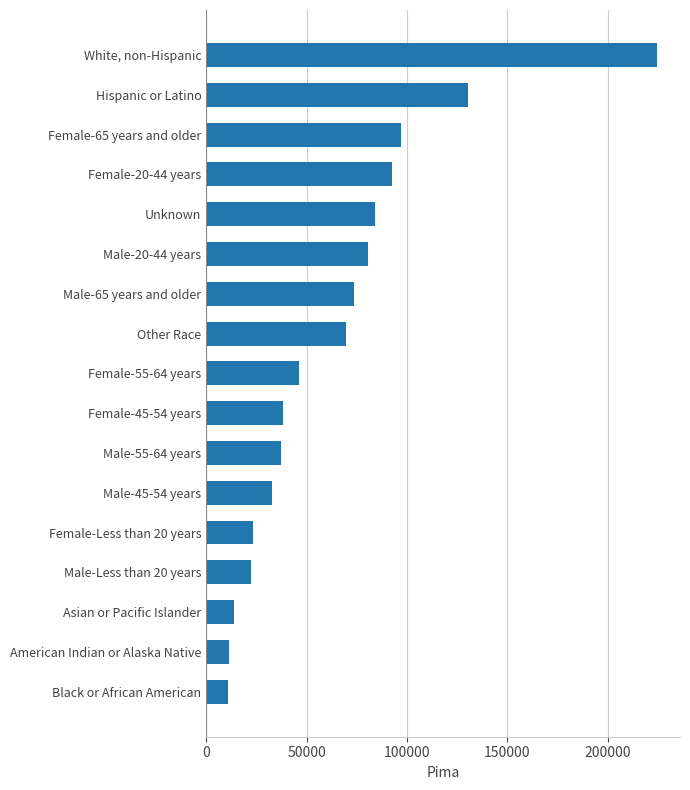

The value at Female-65 years and older is 50912. True or false?

False